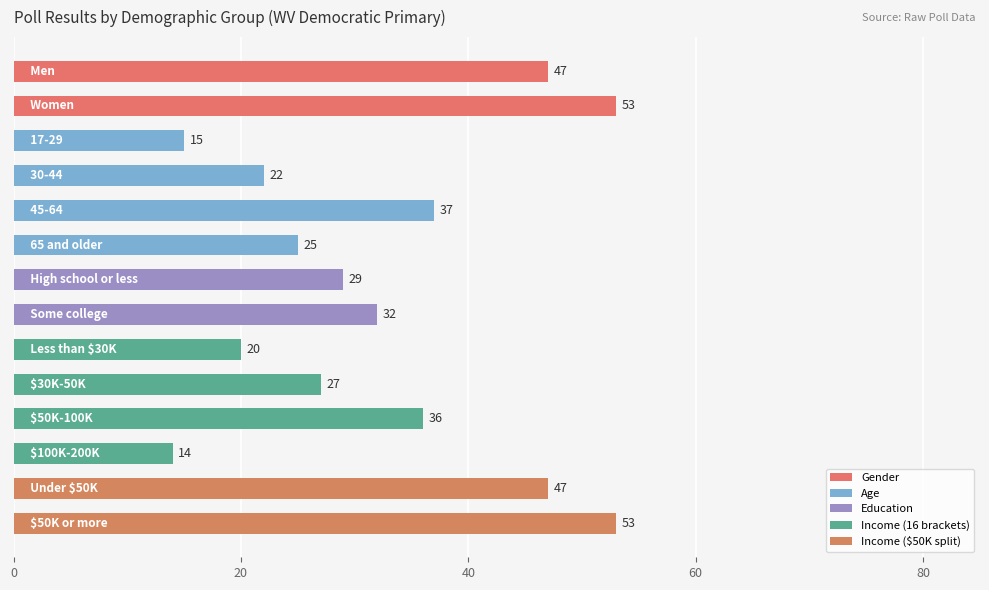

Does the chart contain stacked bars?

No